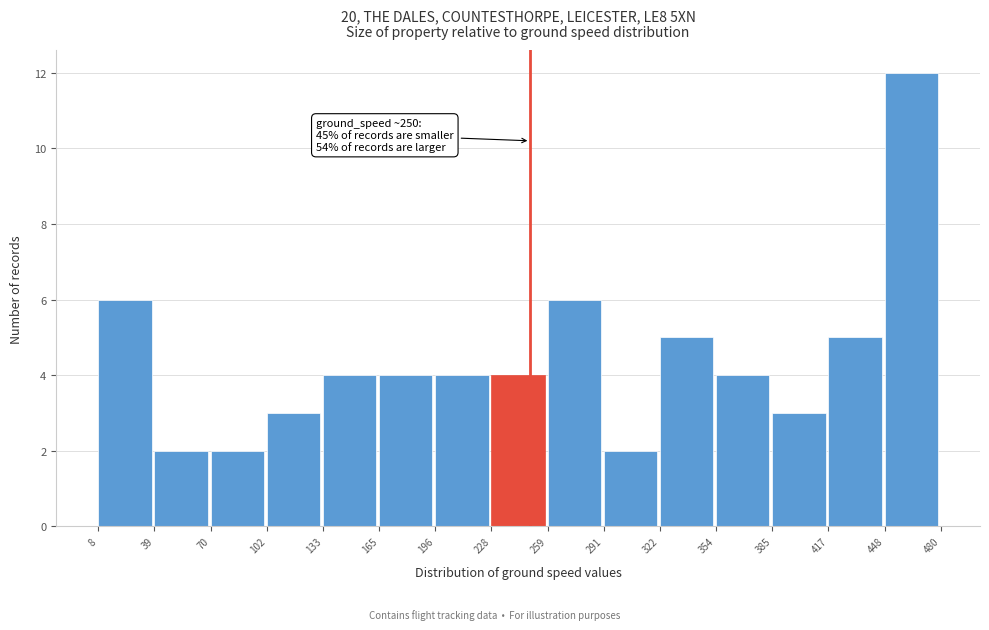

Which range on the x-axis has the tallest bar?

448 to 480